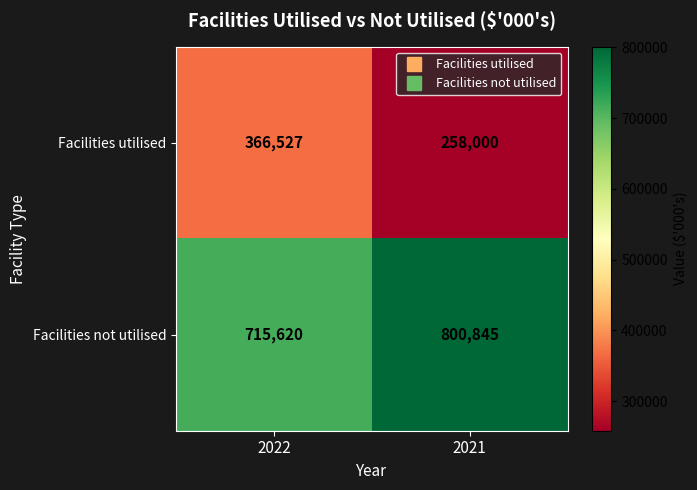

At how many categories does at least one series exceed 355757?

2